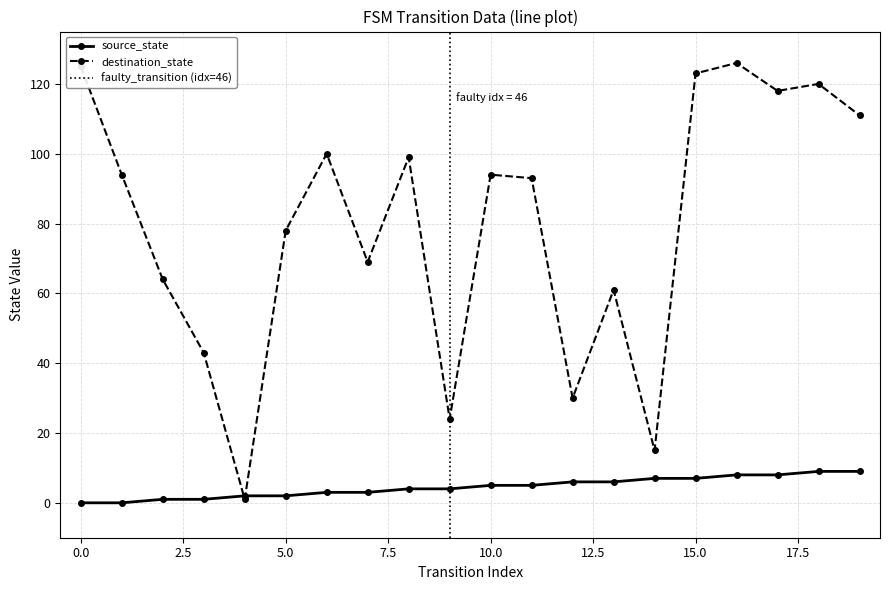

Which series has the widest spread of values?

destination_state